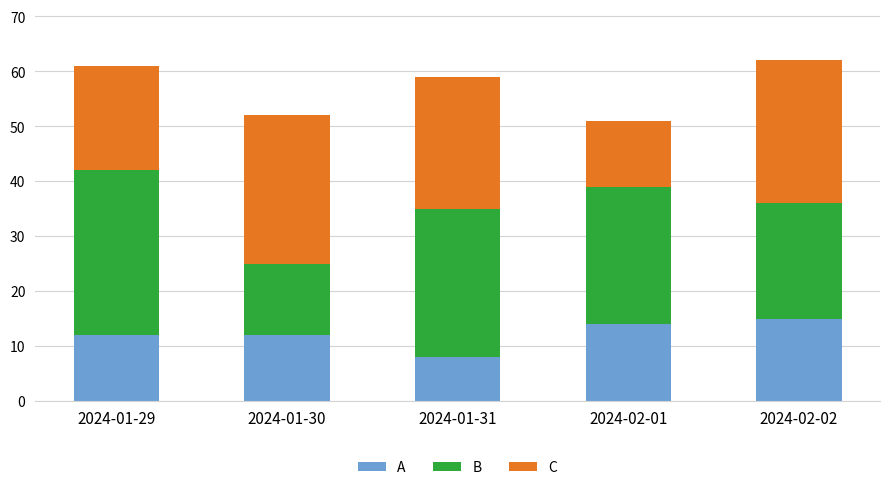

What is the lowest value of the A series?

8